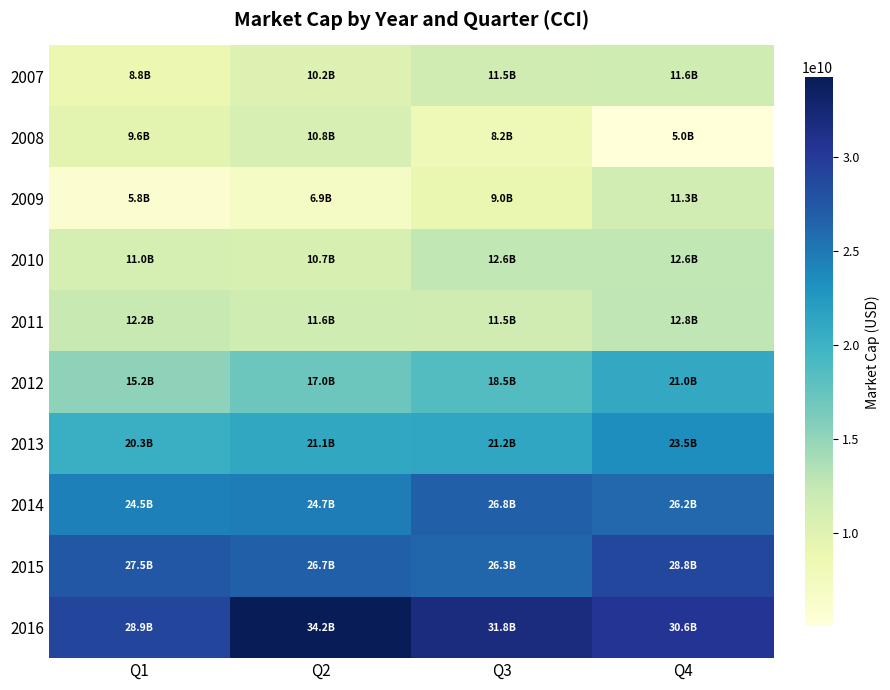

Reading left to right, extract all data points from this chart.

2007: Q1=8786141280.0	Q2=10229046750.0	Q3=11523490060.0	Q4=11620544000.0
2008: Q1=9634436600.0	Q2=10822246440.0	Q3=8215109810.0	Q4=5026350540.0
2009: Q1=5835484330.0	Q2=6880504980.0	Q3=8991131520.0	Q4=11261127040.0
2010: Q1=11027481730.0	Q2=10659340800.0	Q3=12632153850.0	Q4=12579122340.0
2011: Q1=12211764900.0	Q2=11636571200.0	Q3=11470200770.0	Q4=12764102400.0
2012: Q1=15197259420.0	Q2=17049470340.0	Q3=18544800360.0	Q4=20985282560.0
2013: Q1=20316008580.0	Q2=21058479750.0	Q3=21205867160.0	Q4=23470724620.0
2014: Q1=24497468520.0	Q2=24679865440.0	Q3=26769218890.0	Q4=26161139200.0
2015: Q1=27462048480.0	Q2=26747207300.0	Q3=26267574630.0	Q4=28797100150.0
2016: Q1=28904407500.0	Q2=34238710800.0	Q3=31801904440.0	Q4=30553105320.0